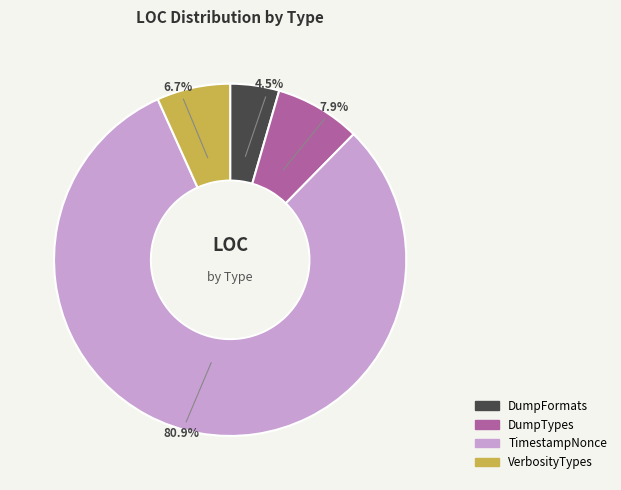

Which category has the biggest portion of the pie?

TimestampNonce